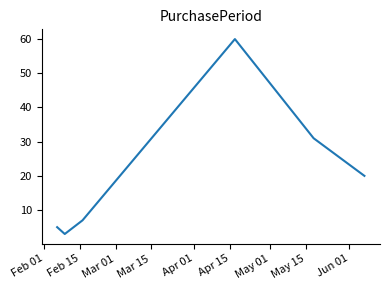

True or false: the data has more than 0 interior local peaks.

True